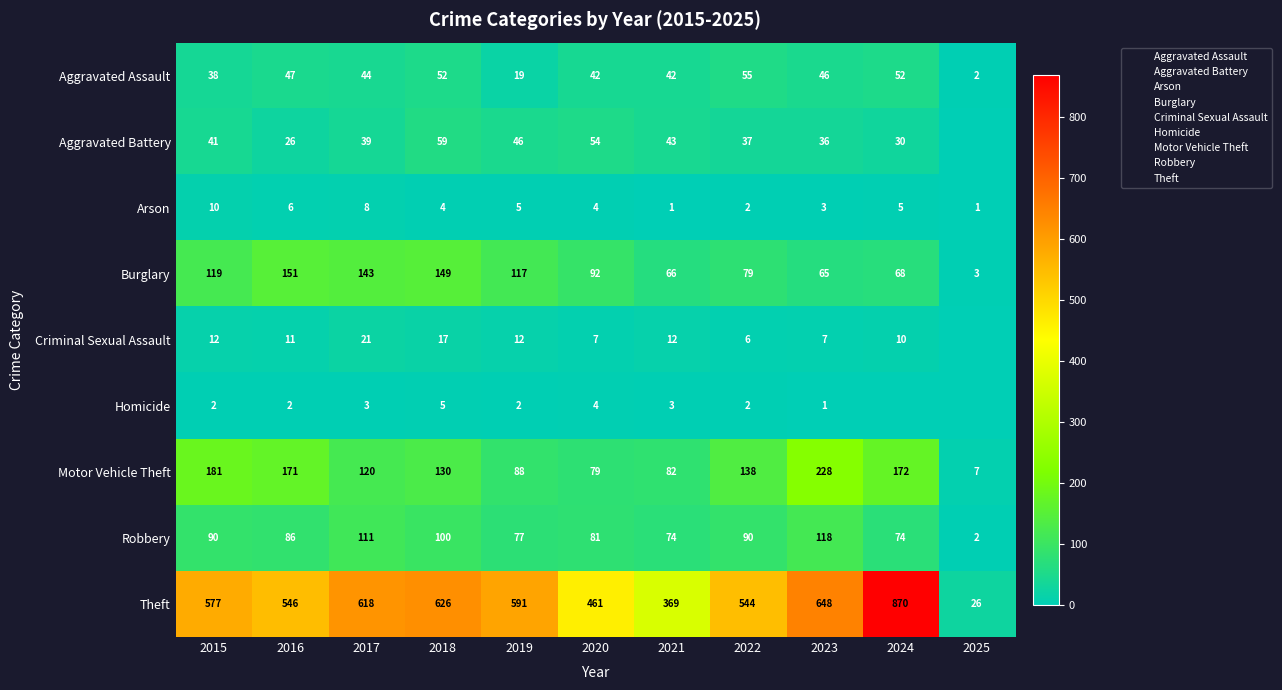

Between 2020 and 2024, which series saw the biggest shift?

Theft